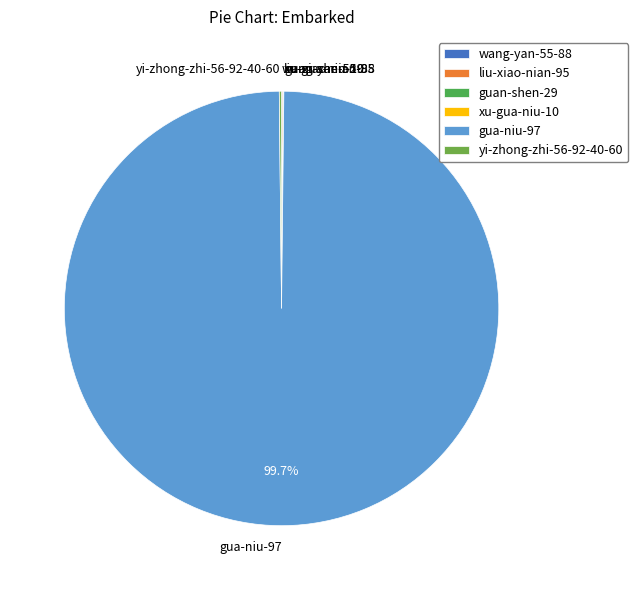

To the nearest percent, what is the average slice percentage?

17%